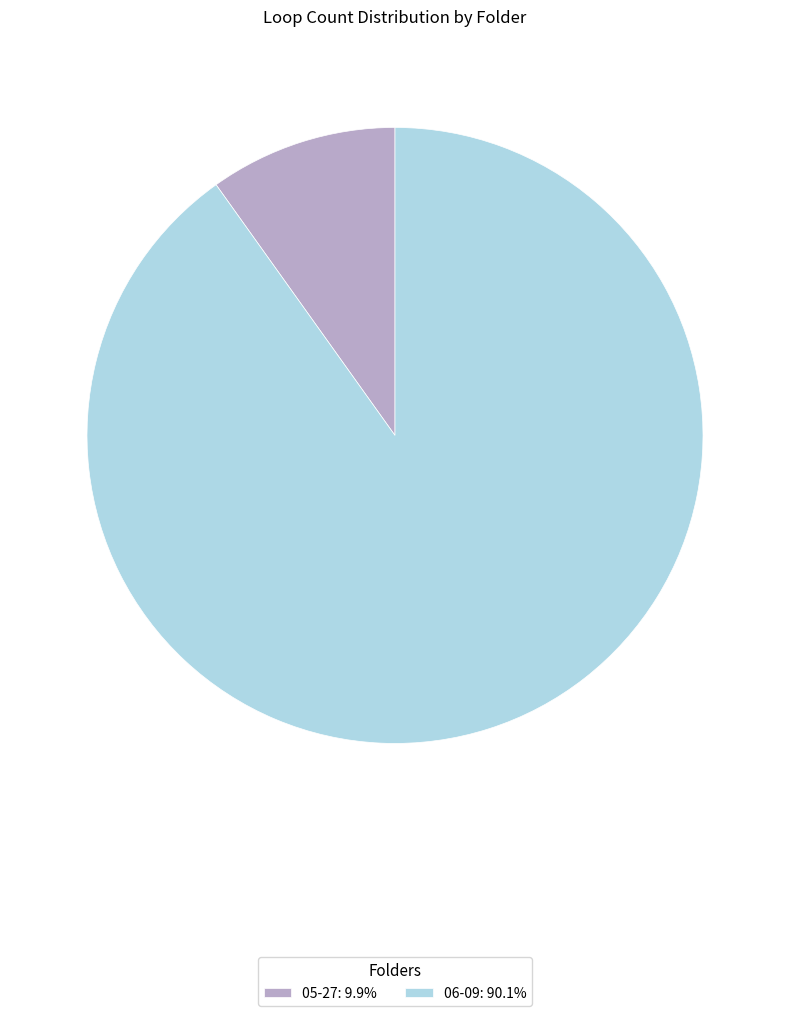

How many slices are in this pie chart?

2